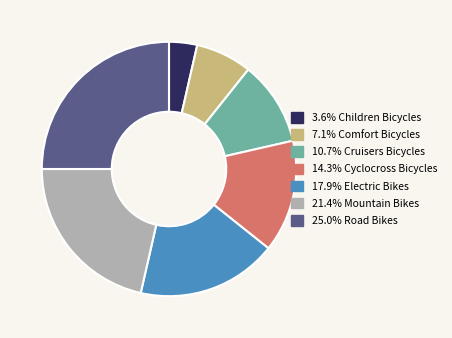

Is there a majority slice in this chart?

No